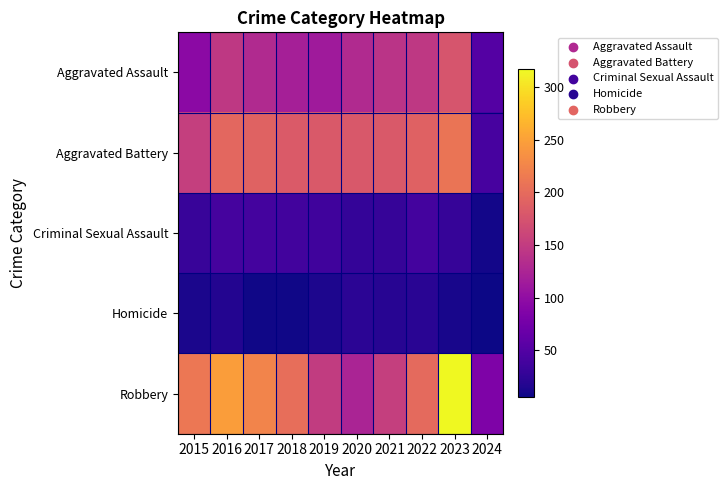

How many series are shown in this chart?

5